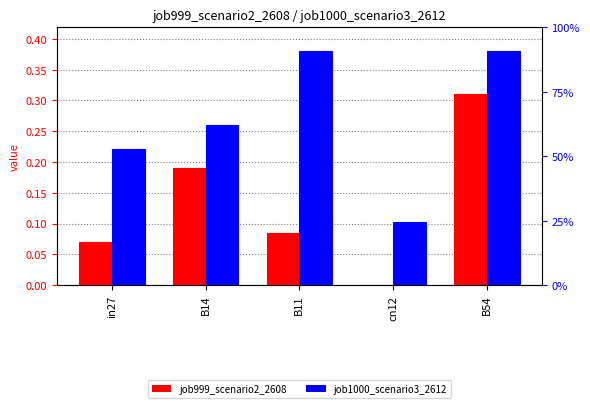

True or false: job1000_scenario3_2612 has a value of 0.1 at B54.

False